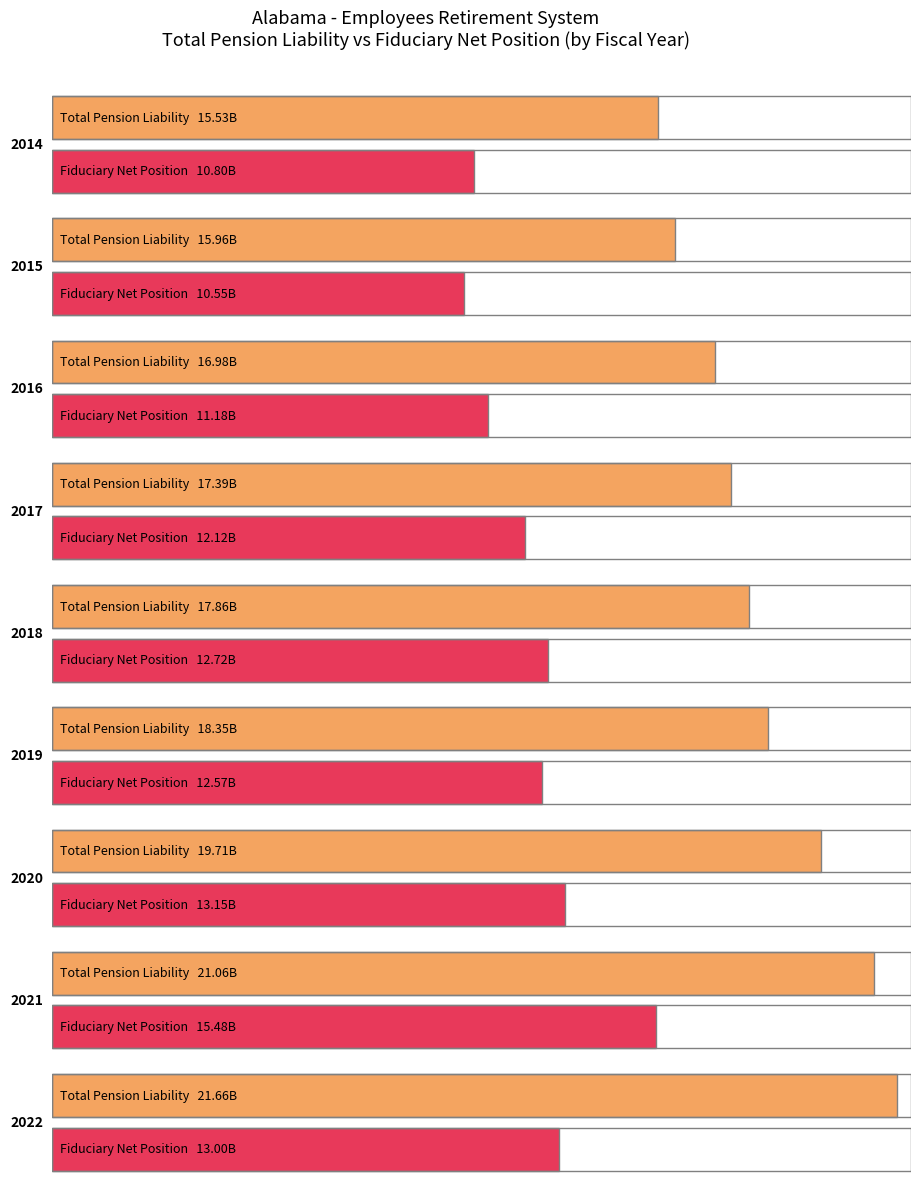

Reading right to left, extract all data points from this chart.

Total Pension Liability: 21656947000	21063964000	19706965000	18353891000	17862111000	17390739000	16977082000	15960732000	15525291000
Fiduciary Net Position: 12999159000	15479476000	13150538000	12568473000	12720352000	12122471000	11177074000	10551904000	10803110000